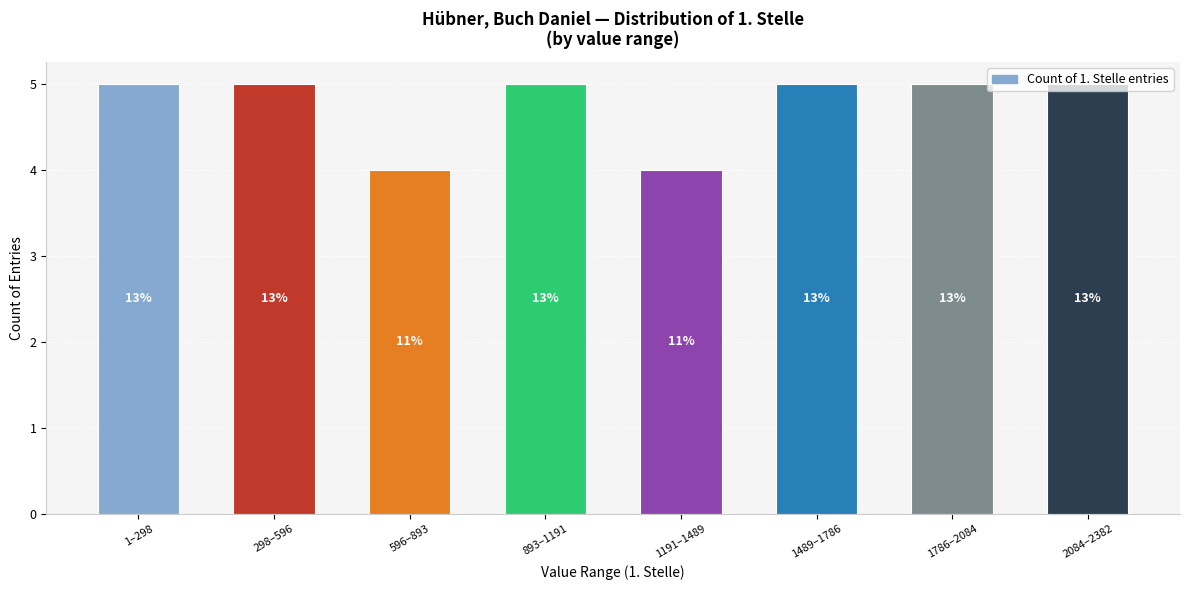

Are the bars horizontal?

No